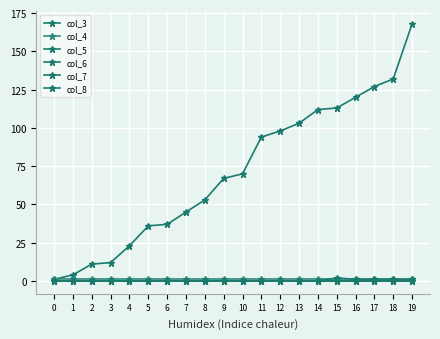

Which series has the largest total across all categories?

col_3